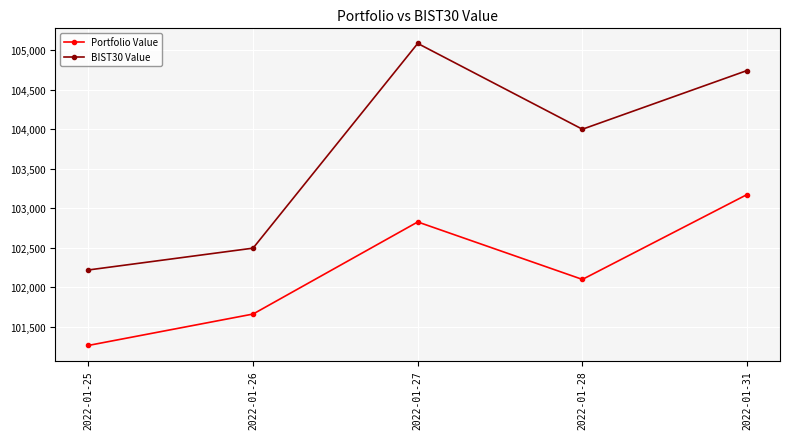

List the series in order of their peak value, highest first.

BIST30 Value, Portfolio Value